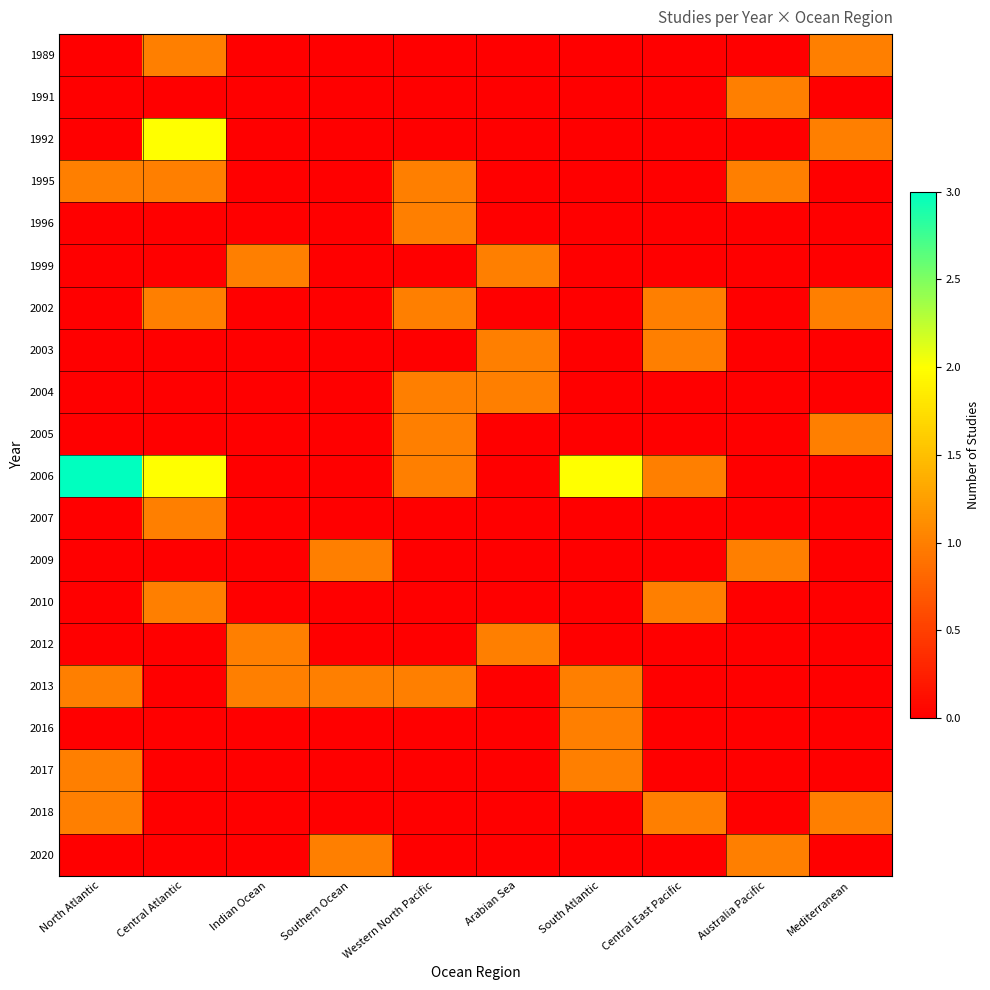

What is the spread (max minus min) of values at Australia Pacific?

1